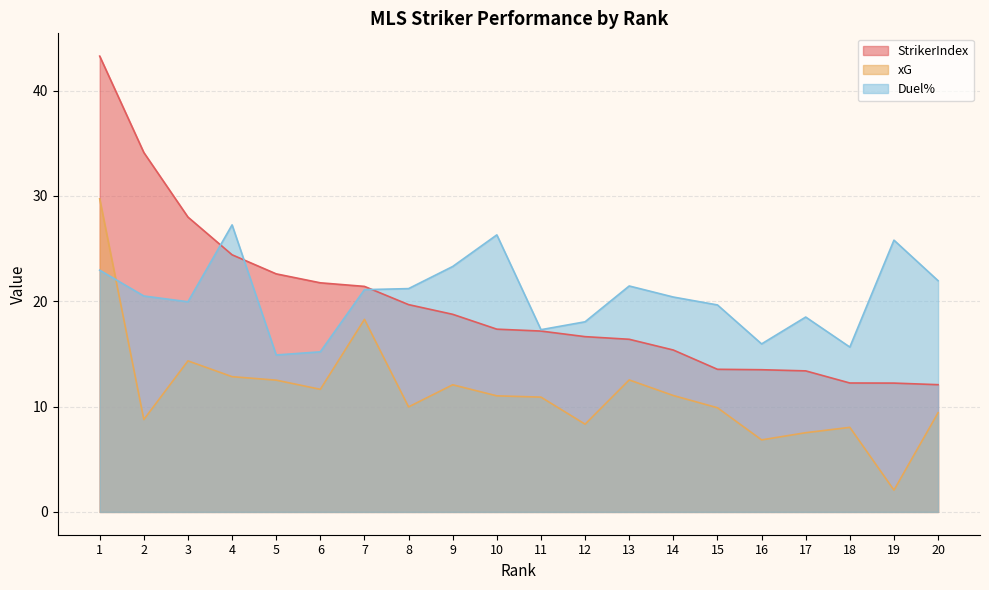

The StrikerIndex series shows 5.2 at 12. True or false?

False